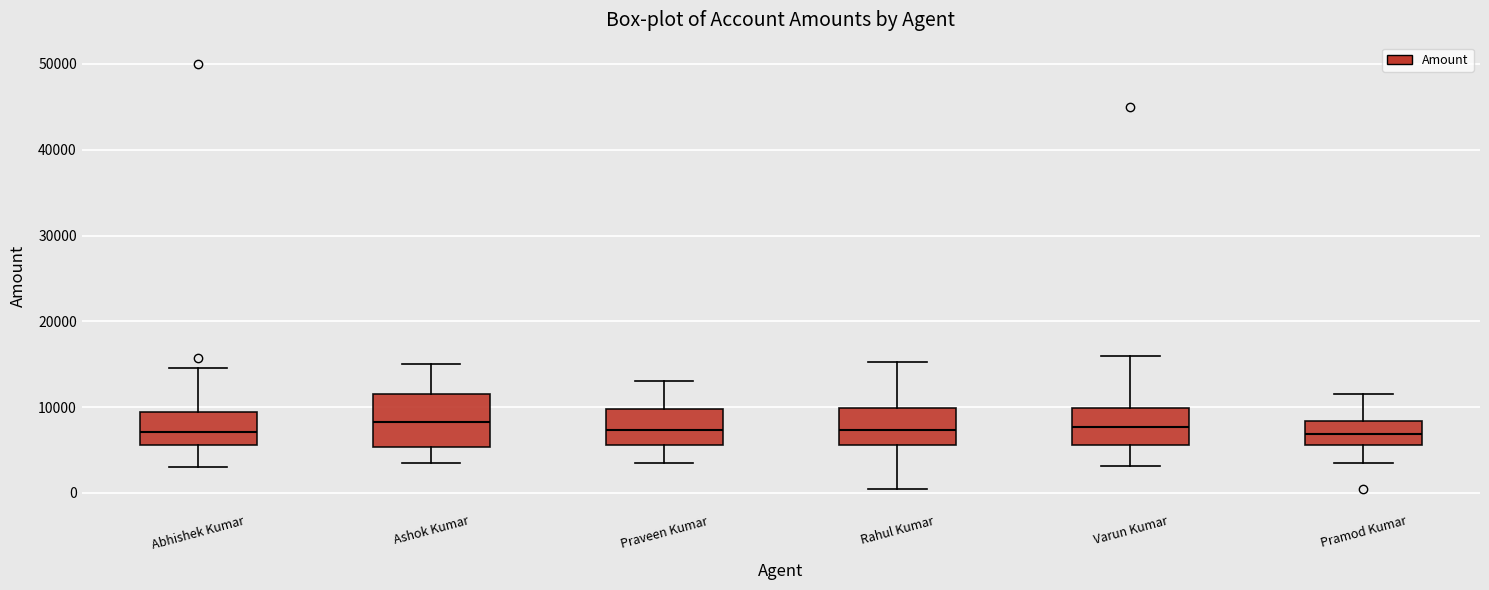

Where does the median line of the box for Varun Kumar sit on the y-axis? The values are not printed on the chart, so give them approximately, as read against the axis.

8000